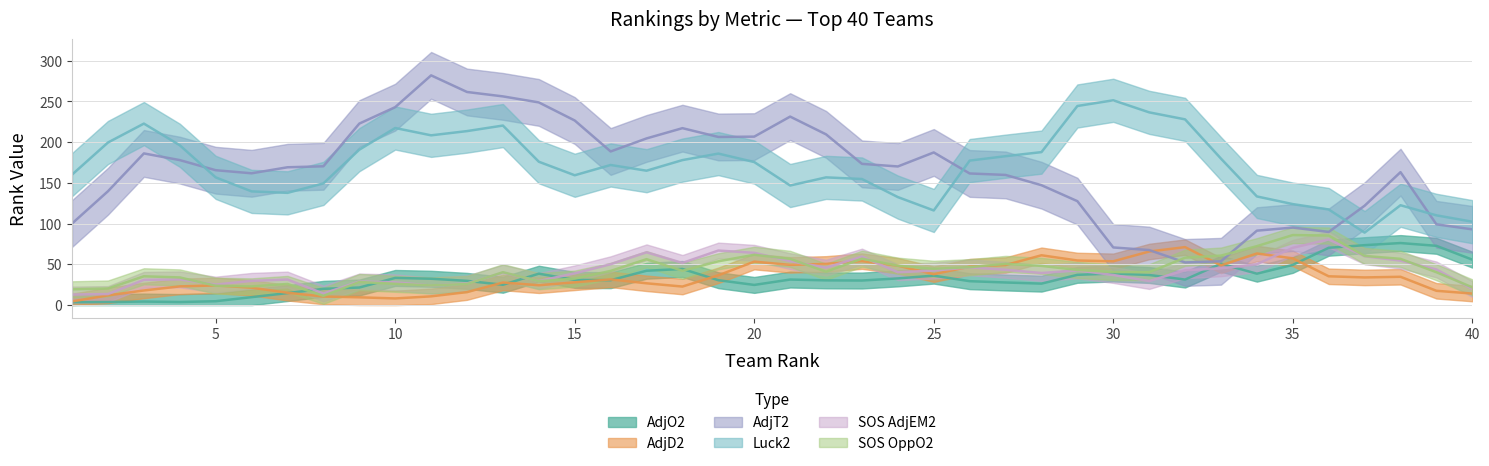

What are all the series names shown in the legend?

AdjO2, AdjD2, AdjT2, Luck2, SOS AdjEM2, SOS OppO2